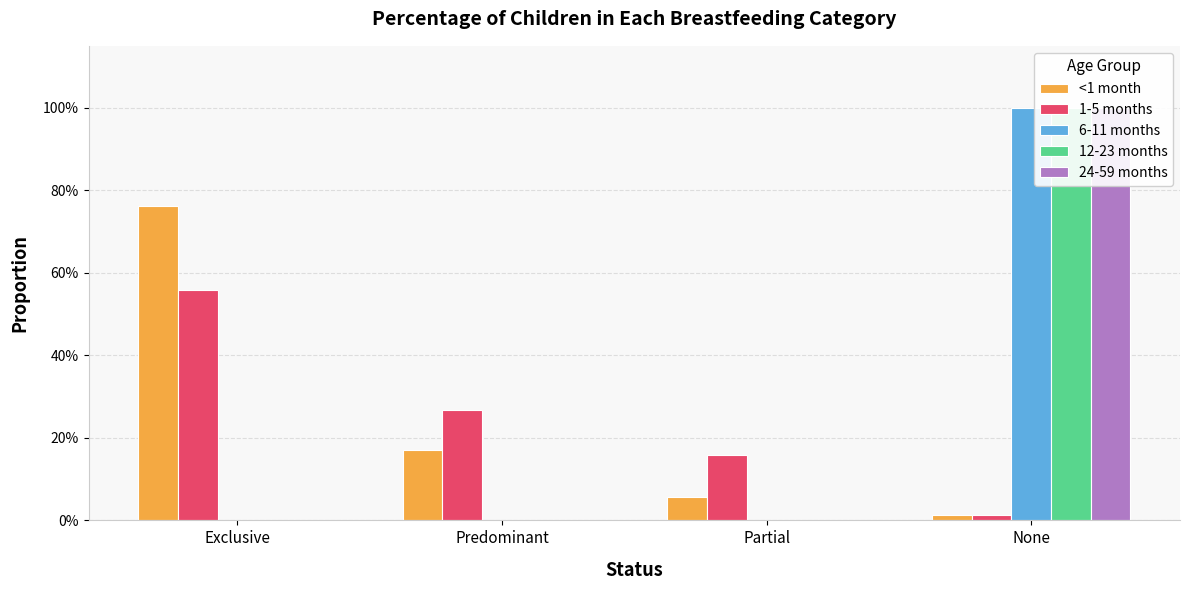

Reading left to right, transcribe all the data shown in this chart.

<1 month: 0.8	0.2	0.1	0.0
1-5 months: 0.6	0.3	0.2	0.0
6-11 months: 0.0	0.0	0.0	1.0
12-23 months: 0.0	0.0	0.0	1.0
24-59 months: 0.0	0.0	0.0	1.0